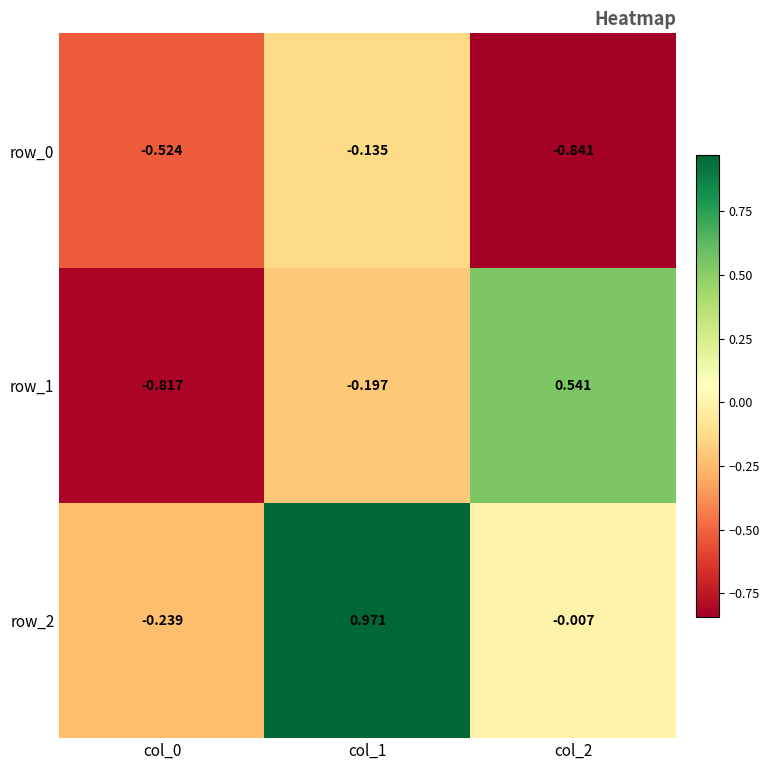

Is the value of row_2 at col_0 greater than the value of row_1 at col_0?

Yes